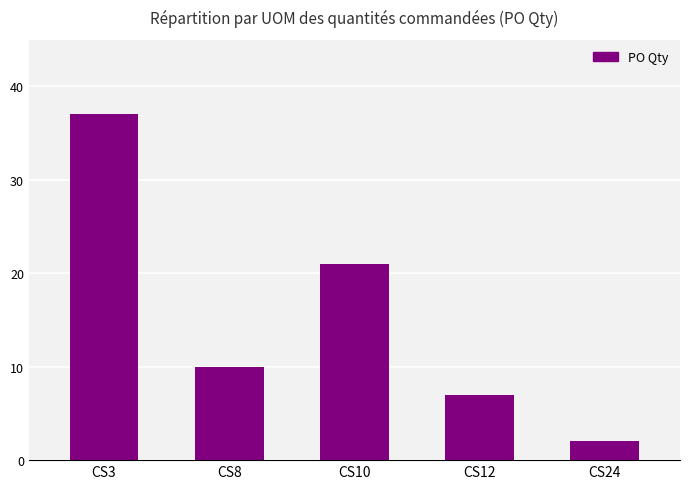

List the labels in order of value, smallest first.

CS24, CS12, CS8, CS10, CS3